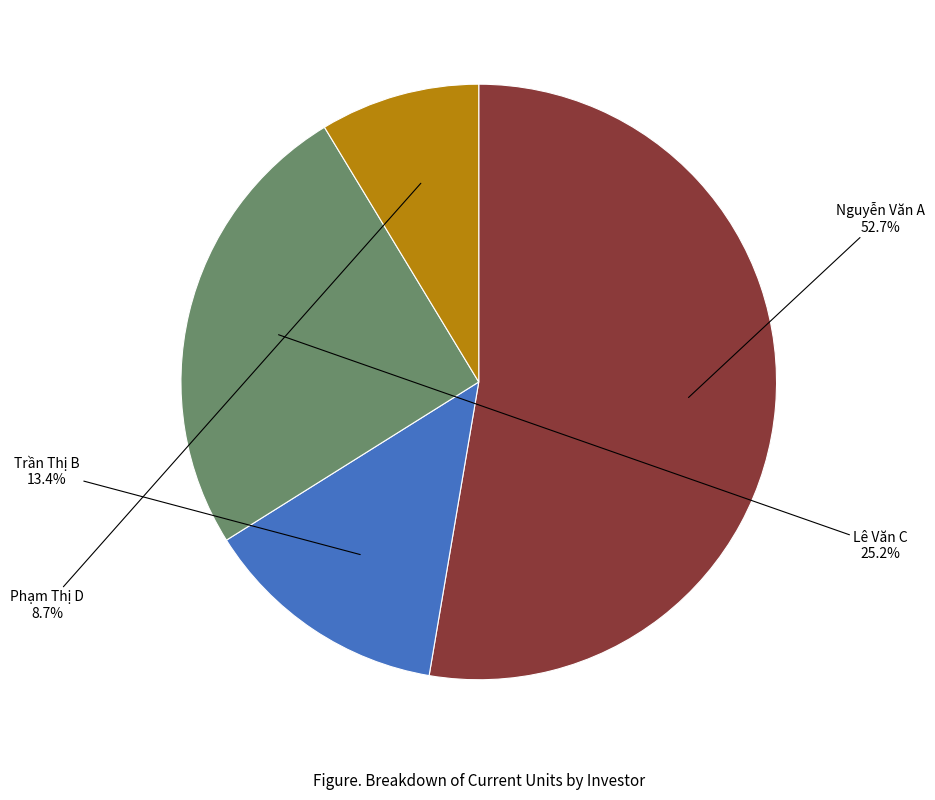

To the nearest percent, what is the average slice percentage?

25%